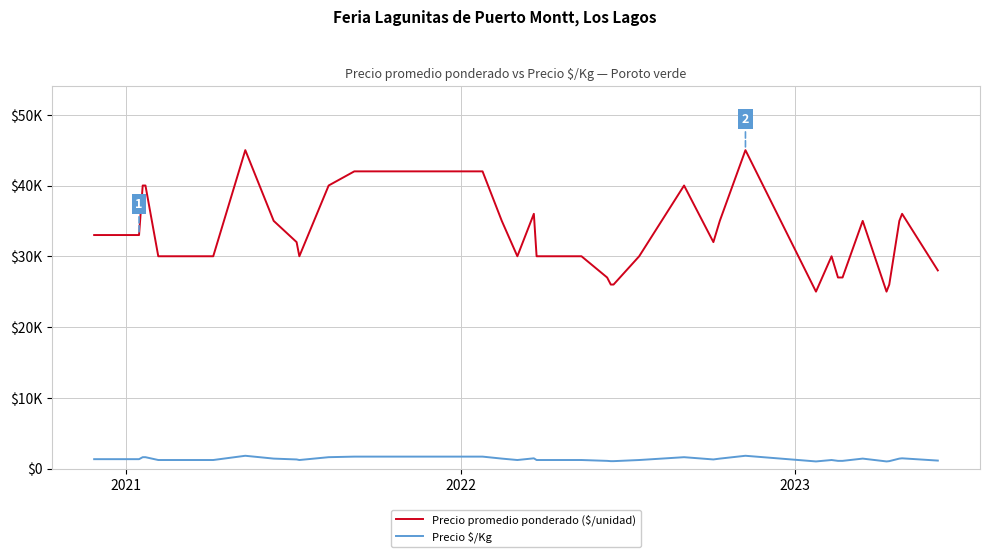

Is this an area chart (filled region under the line)?

No